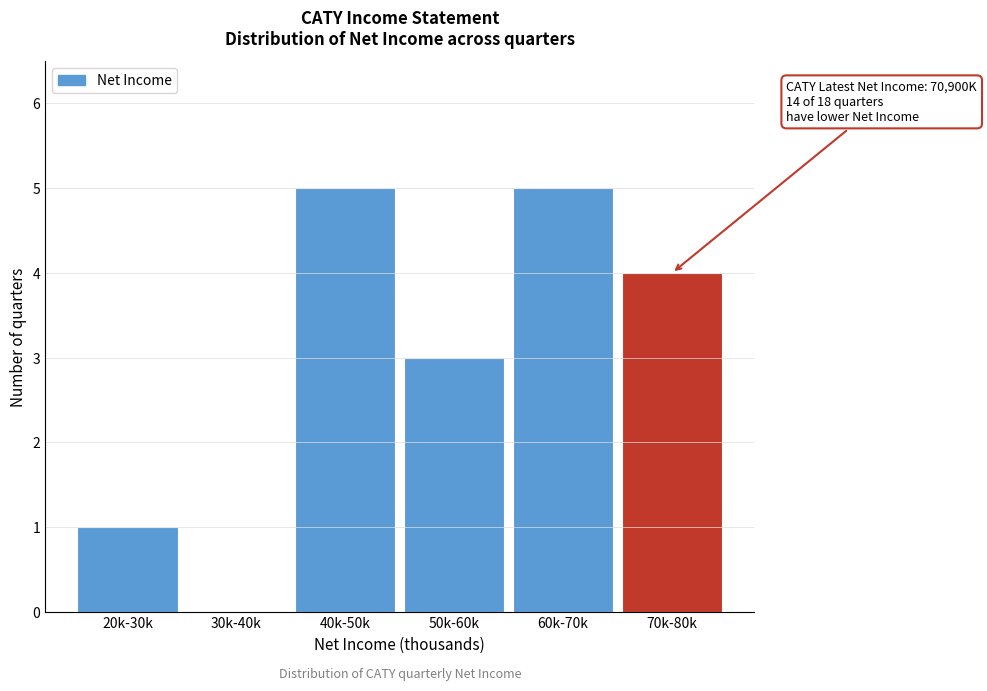

Reading left to right, what are all the values shown in this chart?

20k-30k=1	30k-40k=0	40k-50k=5	50k-60k=3	60k-70k=5	70k-80k=4